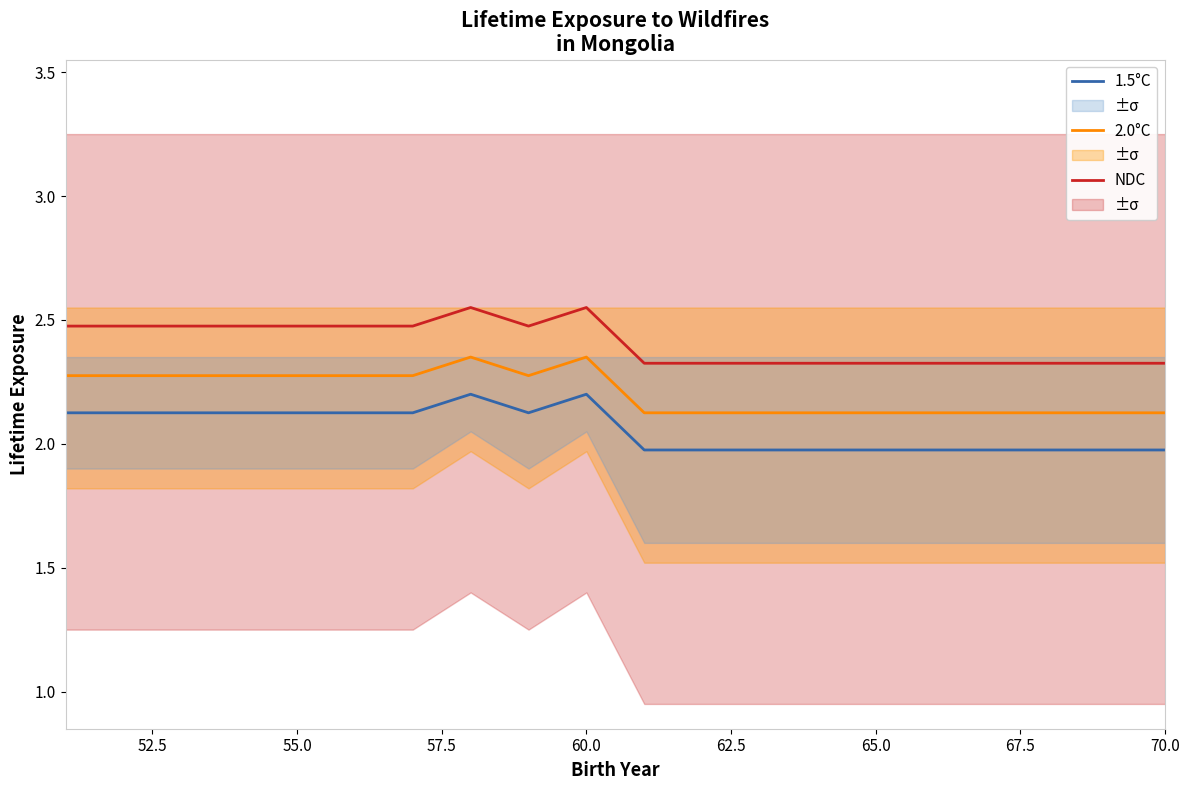

In 1.5°C, how many points are higher than both neighbors (excluding endpoints)?

2